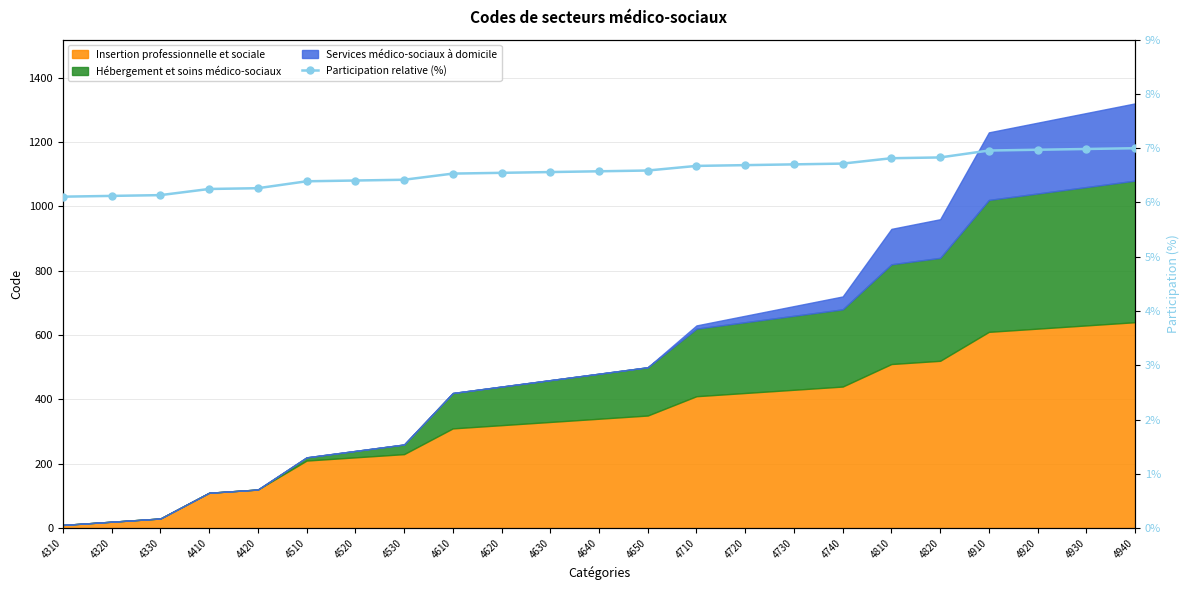

How many lines are shown in the chart?

1